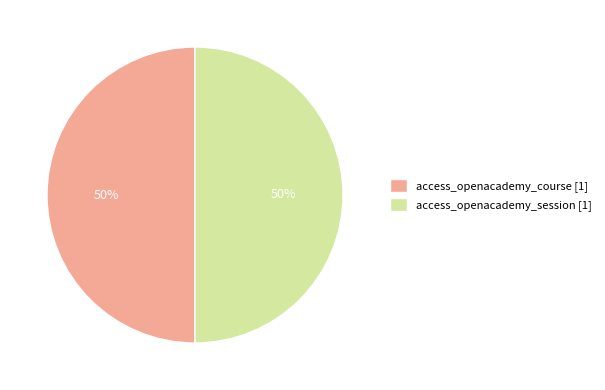

Combined, do access_openacademy_course [1] and access_openacademy_session [1] account for over 50%?

Yes